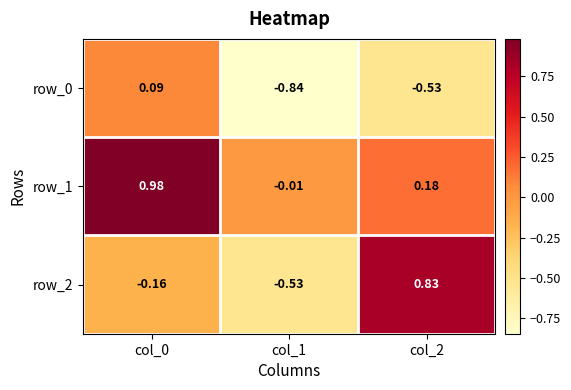

Is the value of row_0 at col_0 greater than the value of row_1 at col_0?

No